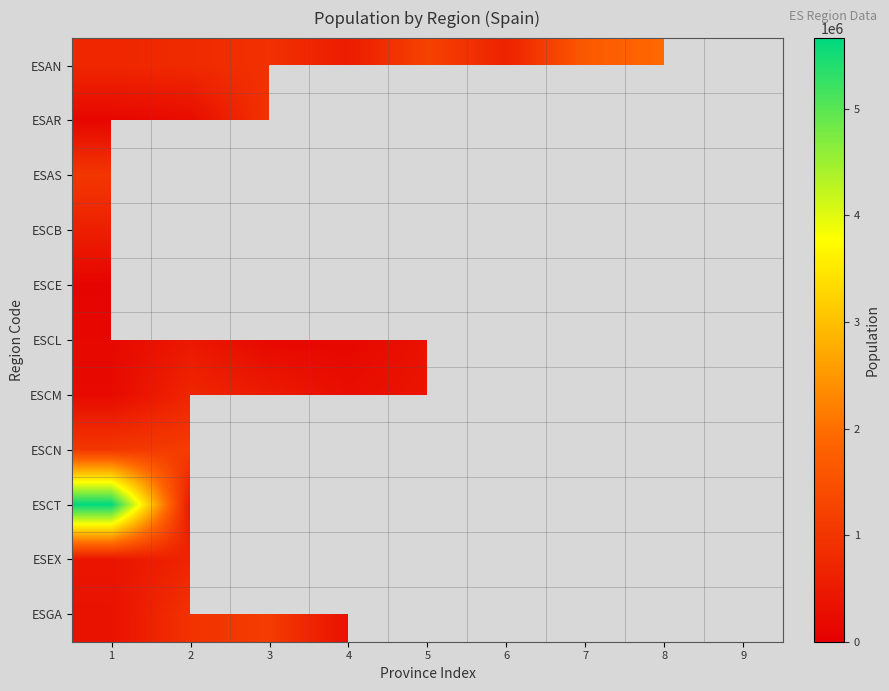

What is the difference between the highest and lowest values at 7?

1142239.0